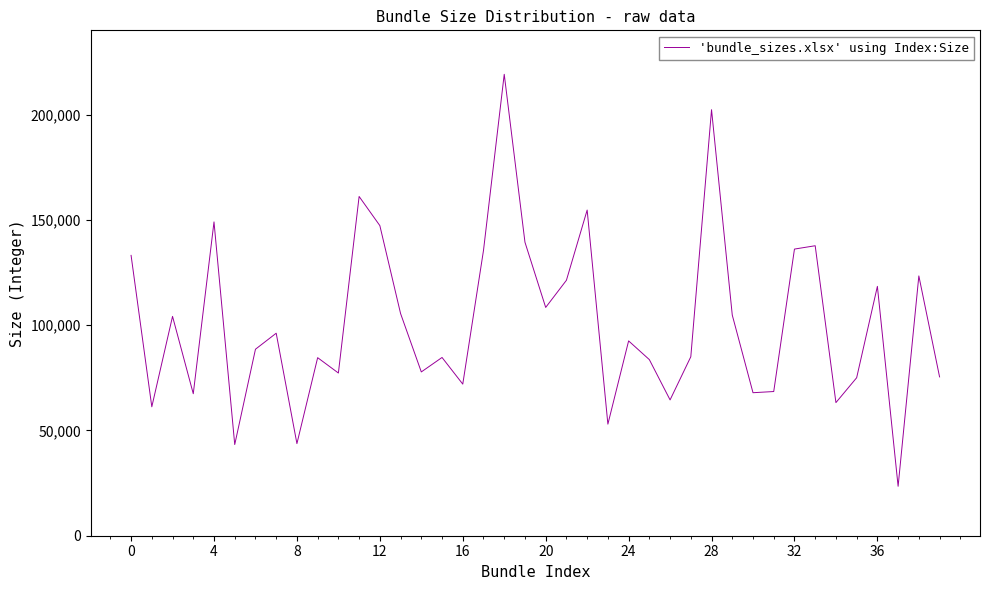

What is the maximum value shown in the chart?

219121